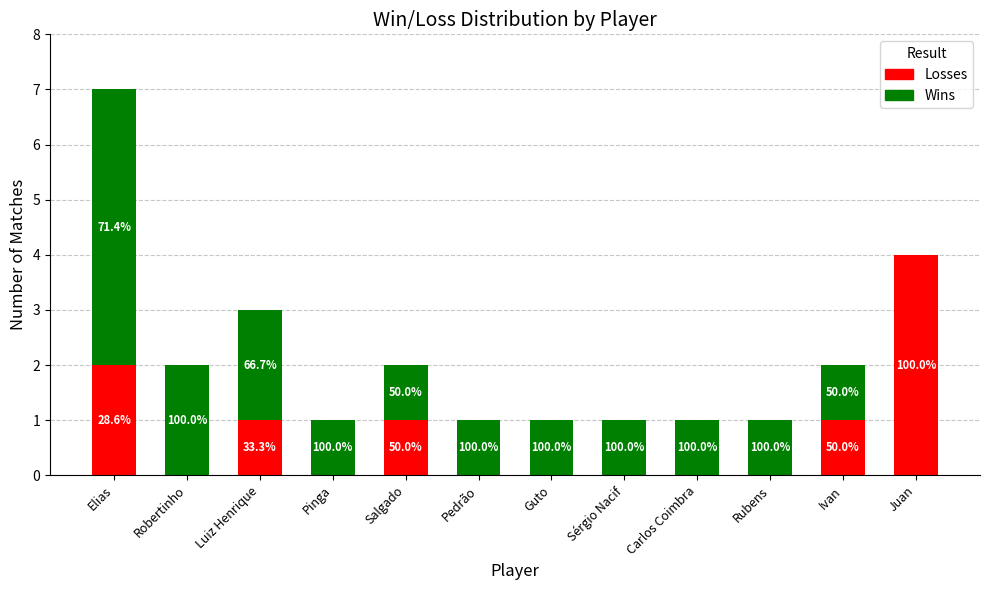

What is the difference between the maximum and minimum values in the Losses series?

4